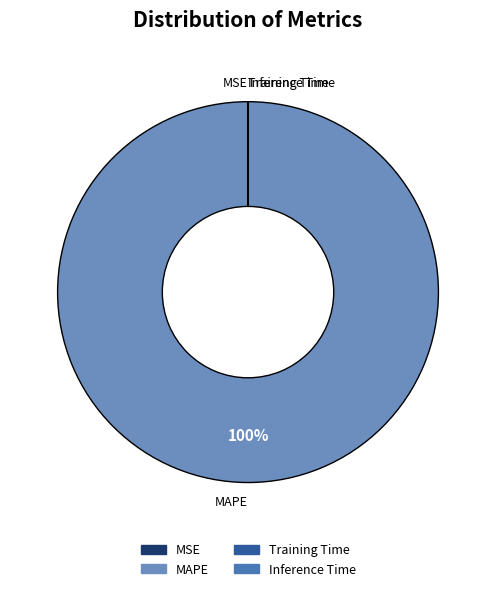

Is it true that MAPE is 100% of the pie?

True